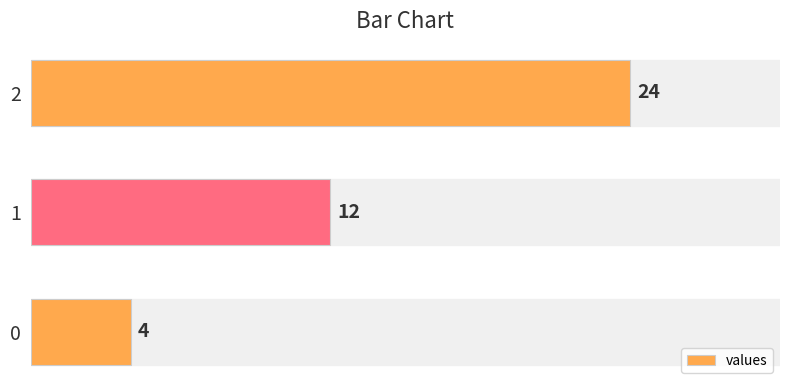

Between 1 and 2, which is larger?

2